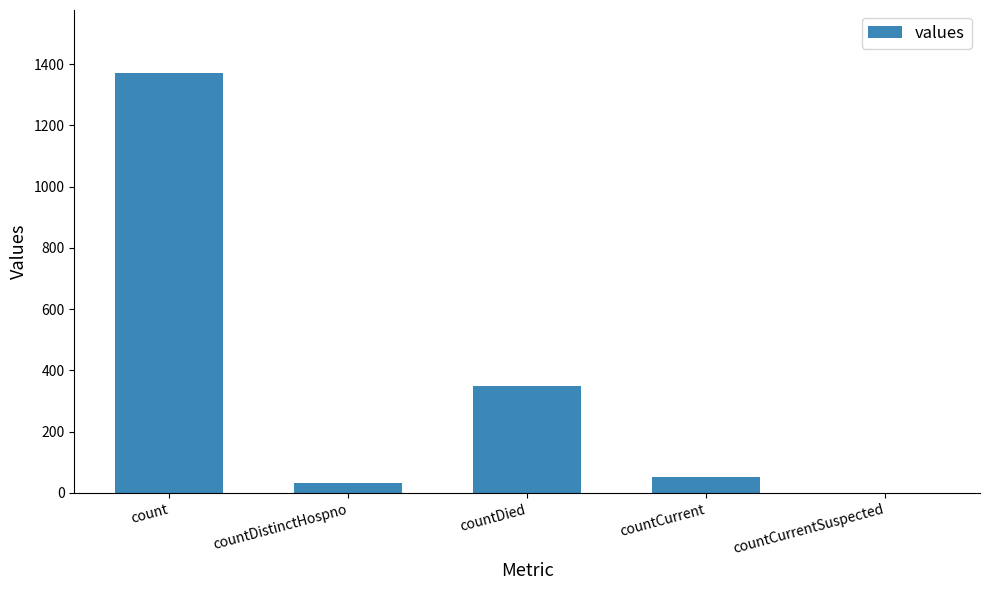

The chart shows a value of 1371 at count. True or false?

True